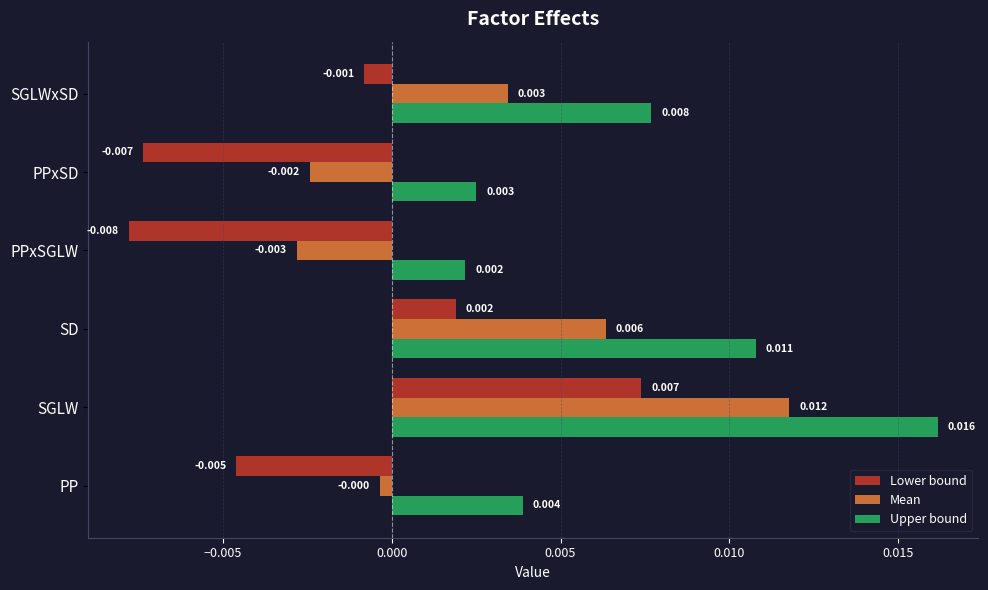

Which category has the lowest value across all series?

PPxSGLW